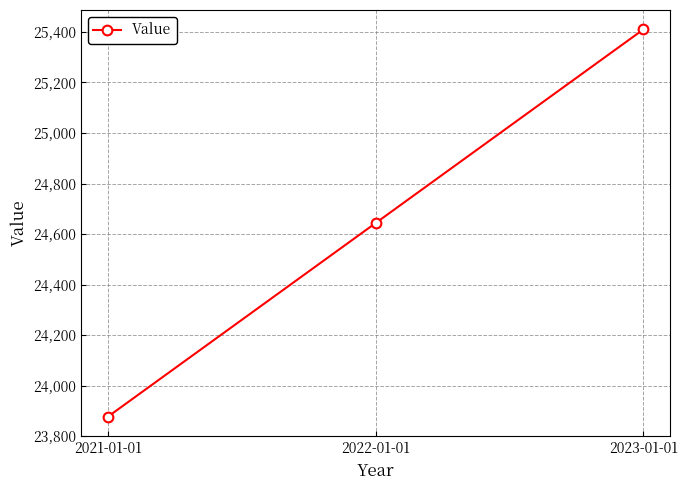

Reading left to right, what are all the values shown in this chart?

23876.5	24643.3	25410.2